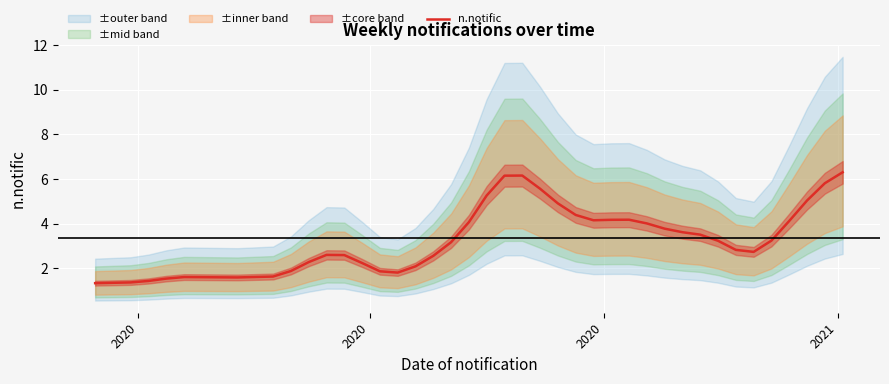

What is the smallest value displayed?

1.3